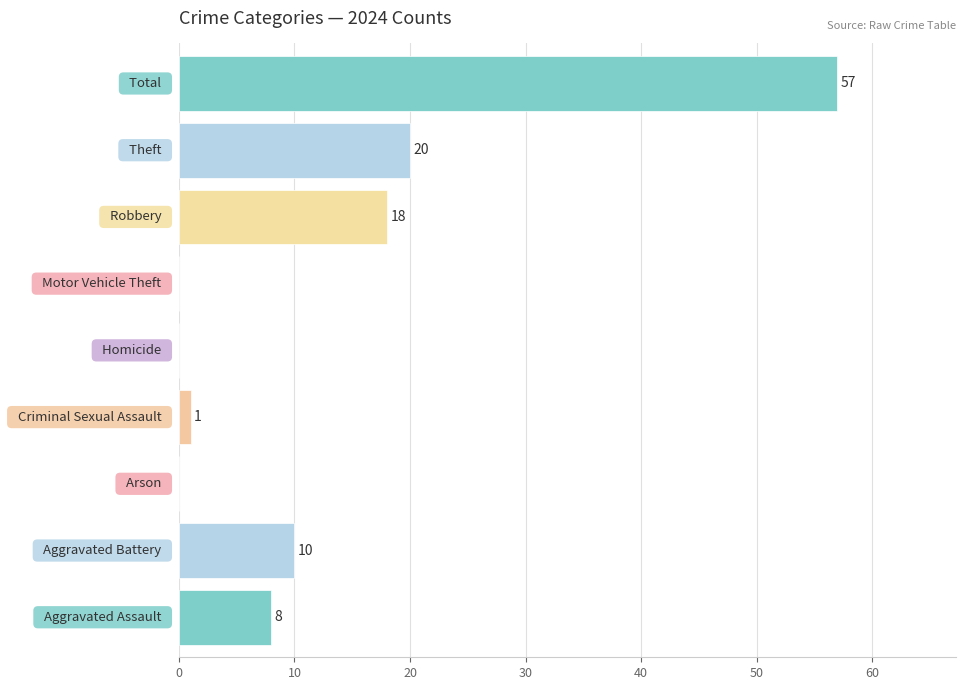

Where is the data nearest to the value 28?

Theft